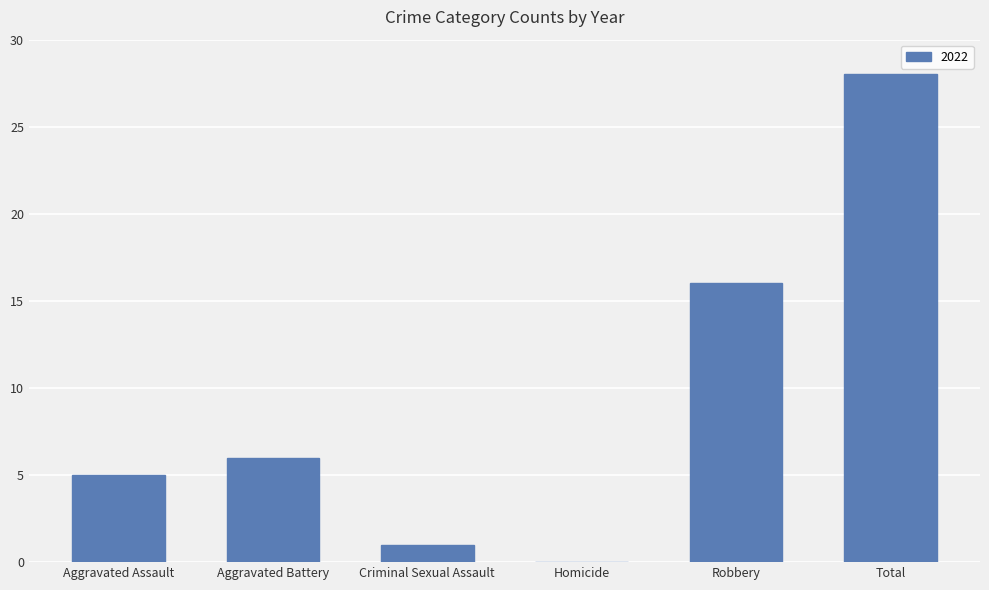

What is the greatest value displayed?

28